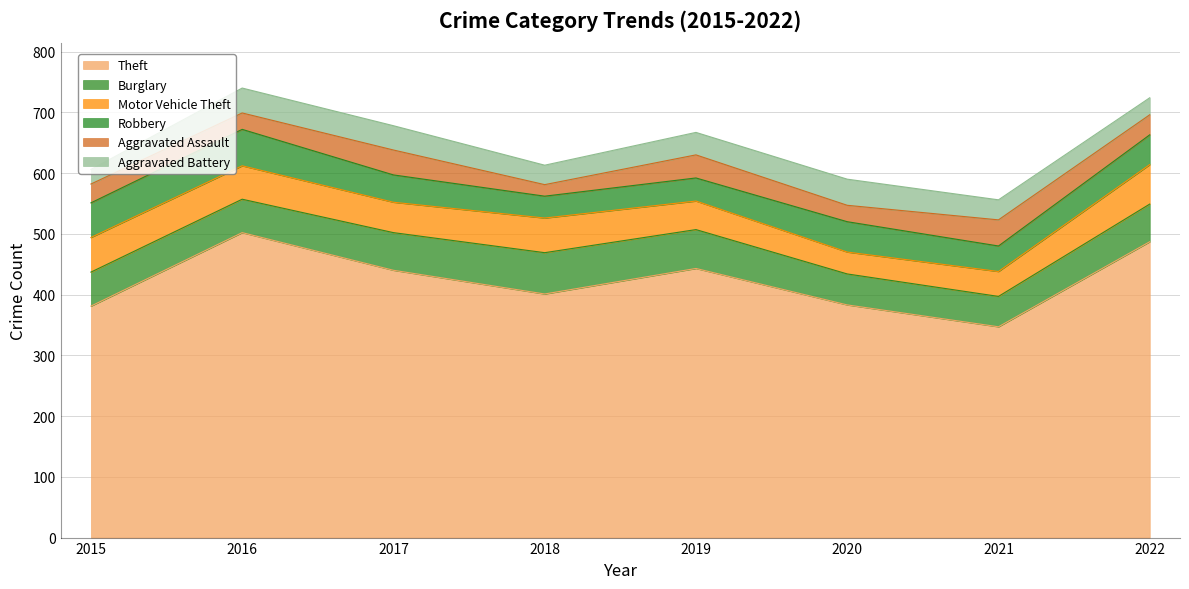

True or false: Burglary has a value of 25 at 2016.

False